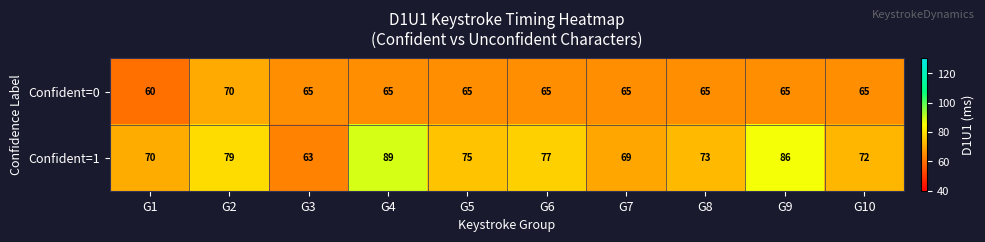

List the series in order of their overall mean, highest first.

Confident=1, Confident=0